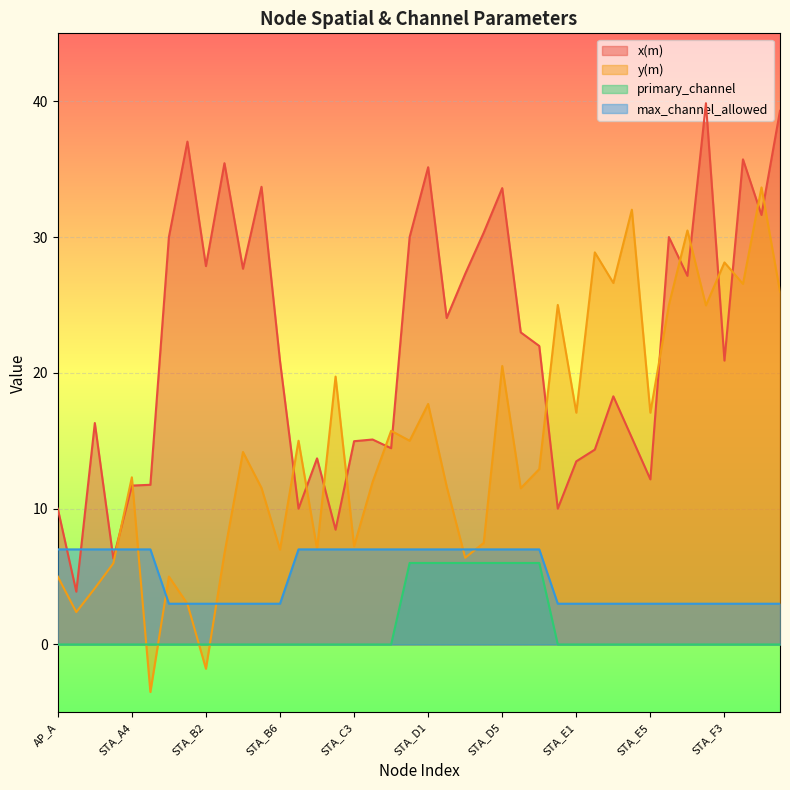

What is the sum of the x(m) values at STA_C1 and STA_A4?

25.4